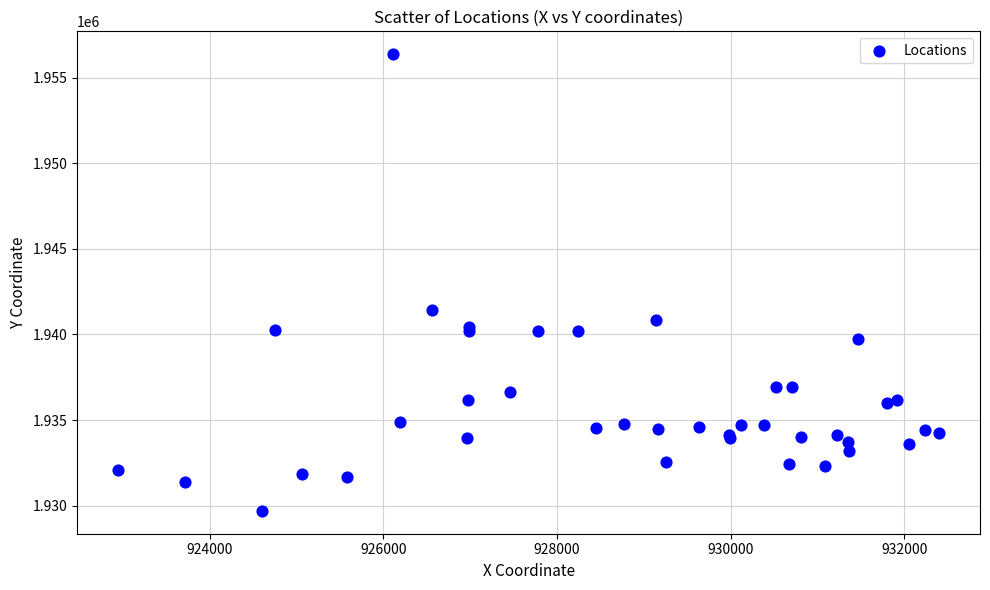

What Y value in the scatter plot is closest to 1943033?

1941432.3